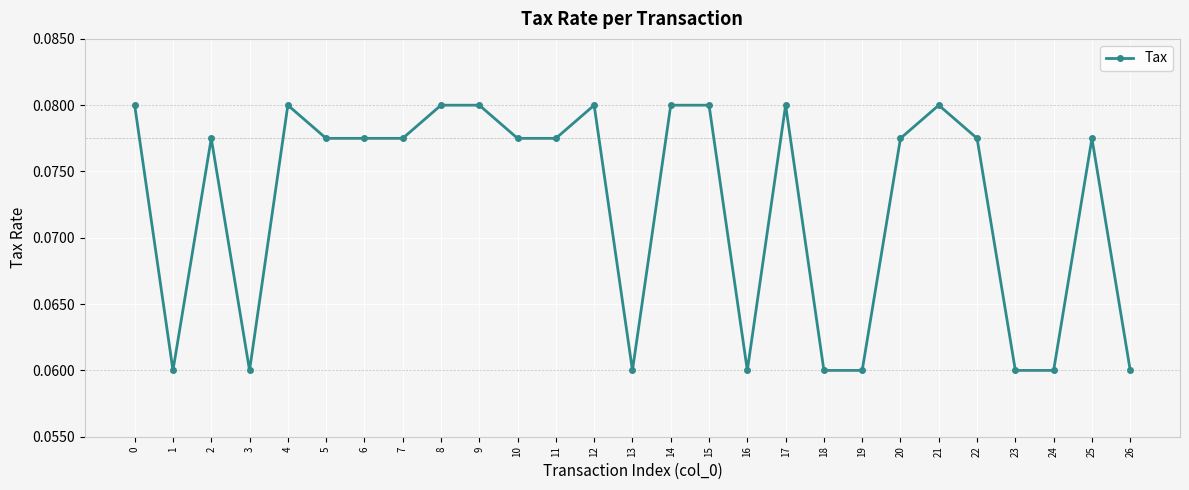

True or false: the data has more than 0 interior local peaks.

True